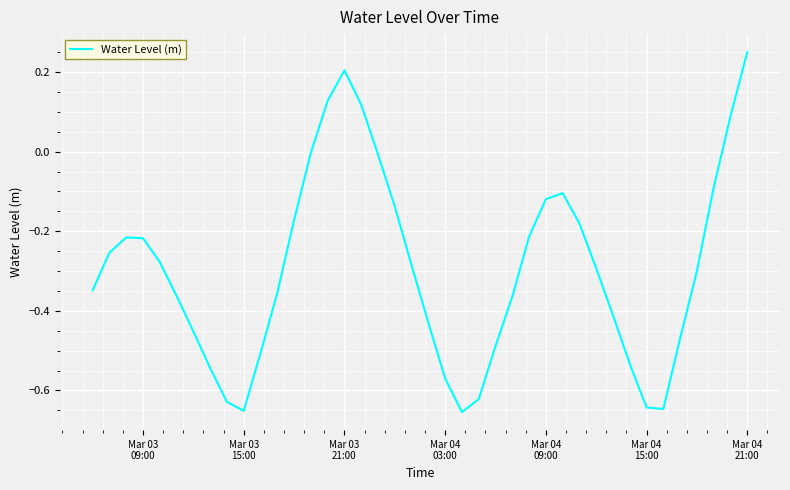

What is the difference between the maximum and minimum values?

0.9